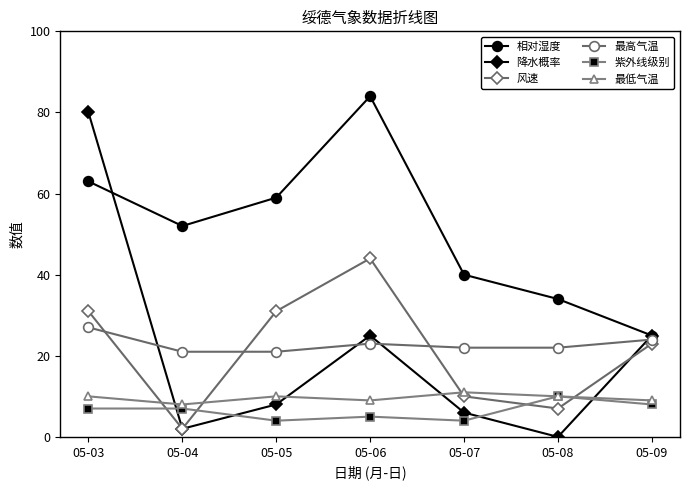

Between 05-06 and 05-07, which series saw the biggest shift?

相对湿度